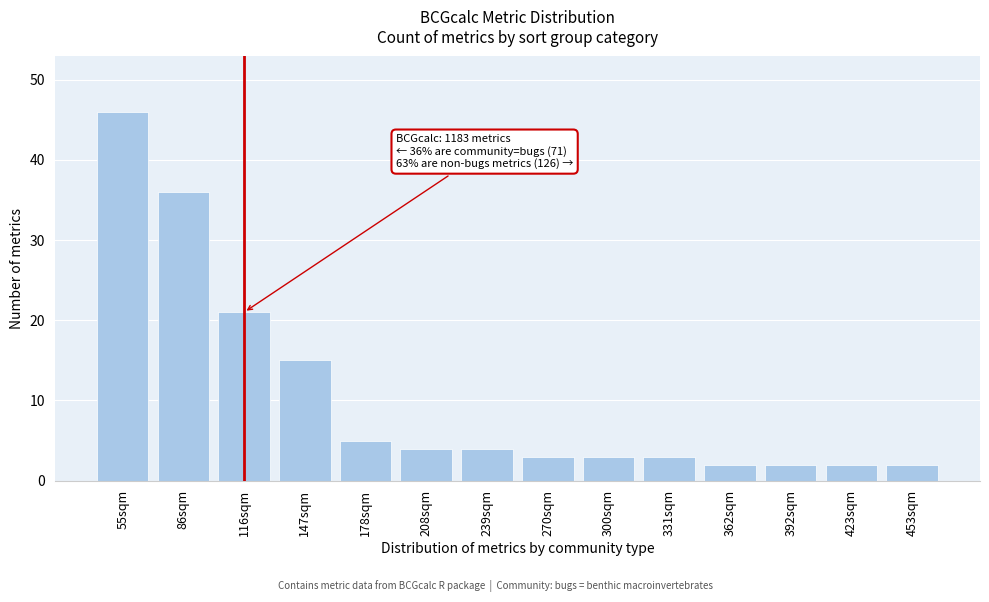

Reading left to right, what are all the values shown in this chart?

46	36	21	15	5	4	4	3	3	3	2	2	2	2